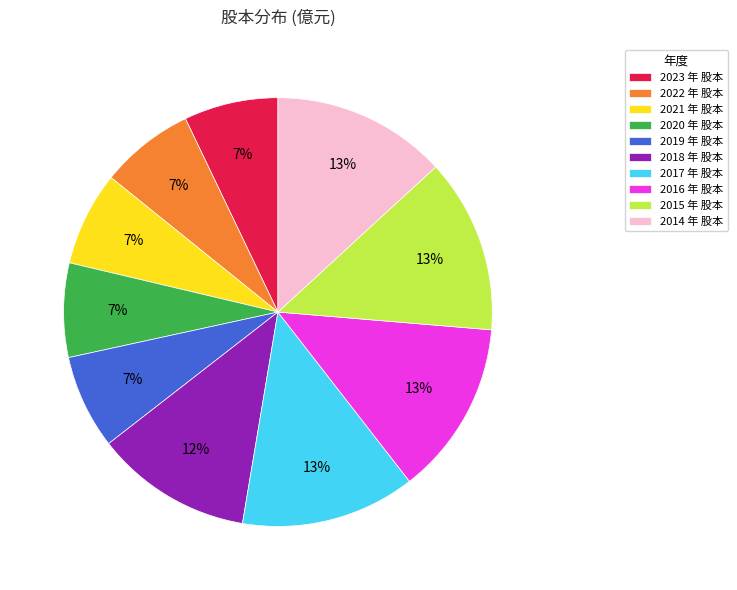

Is there a majority slice in this chart?

No